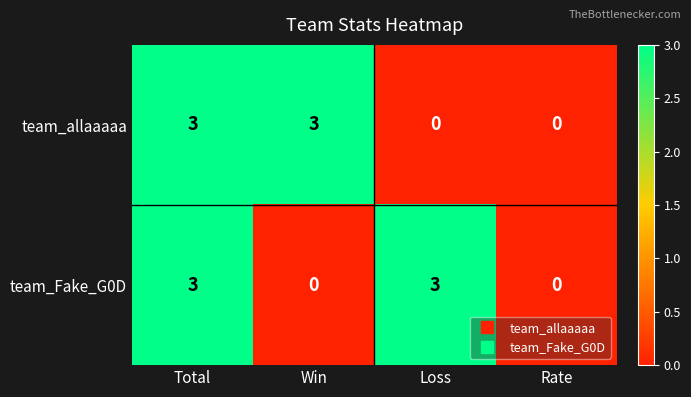

Read the team_Fake_G0D value at Total.

3